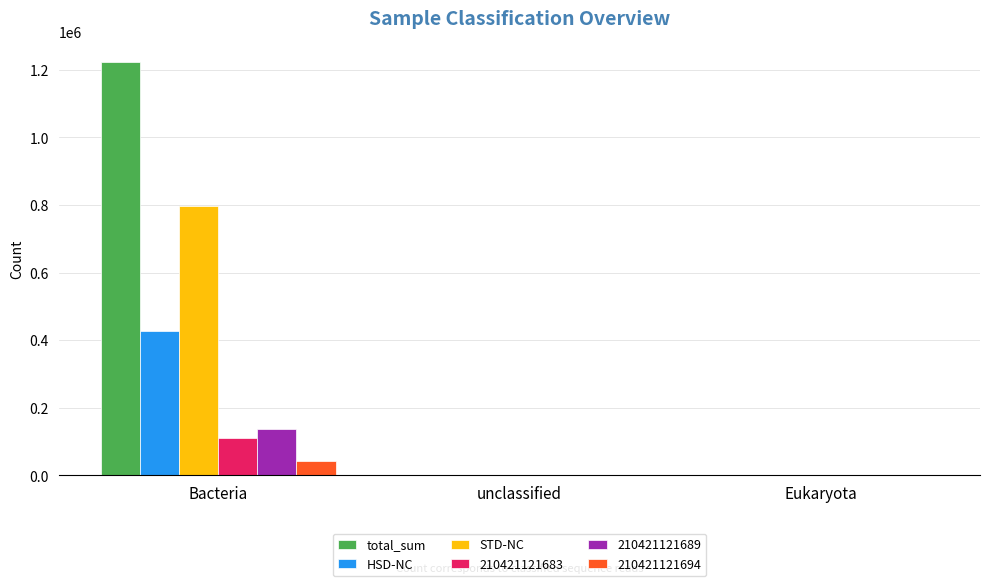

At which category is the sum across all series the highest?

Bacteria